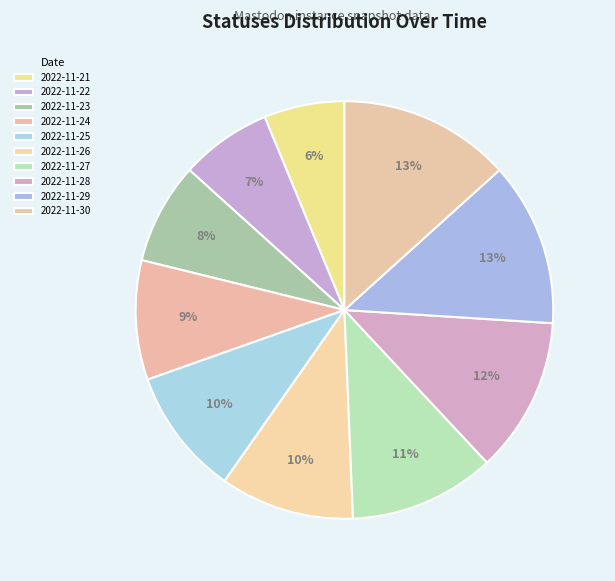

Rank the categories by value from lowest to highest.

2022-11-21, 2022-11-22, 2022-11-23, 2022-11-24, 2022-11-25, 2022-11-26, 2022-11-27, 2022-11-28, 2022-11-29, 2022-11-30